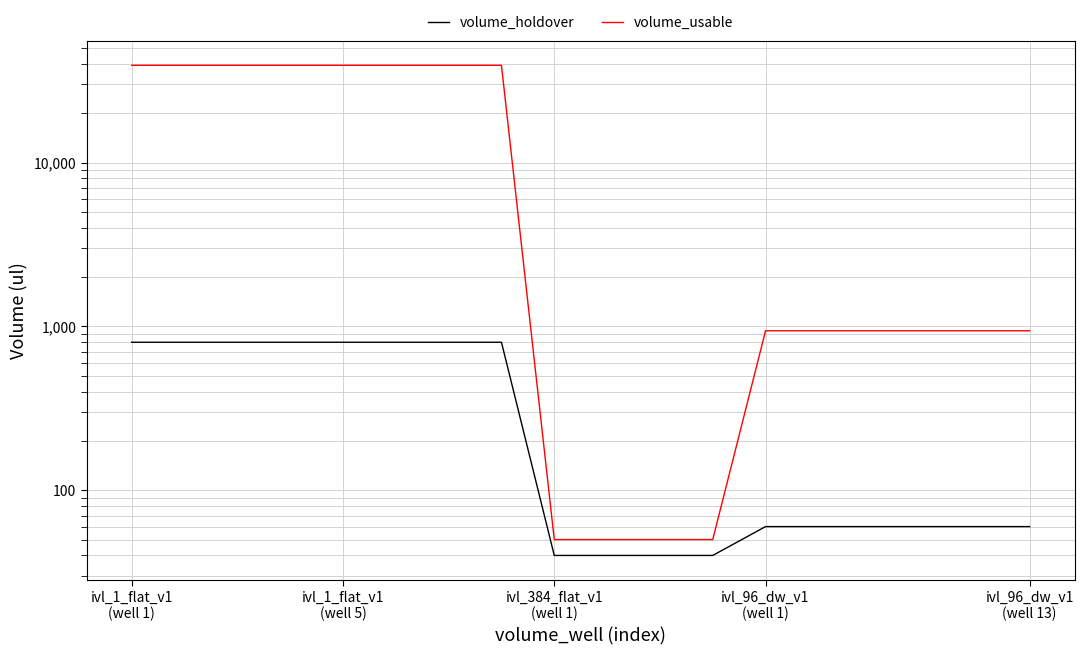

What is the difference between the maximum and minimum values in the volume_holdover series?

760